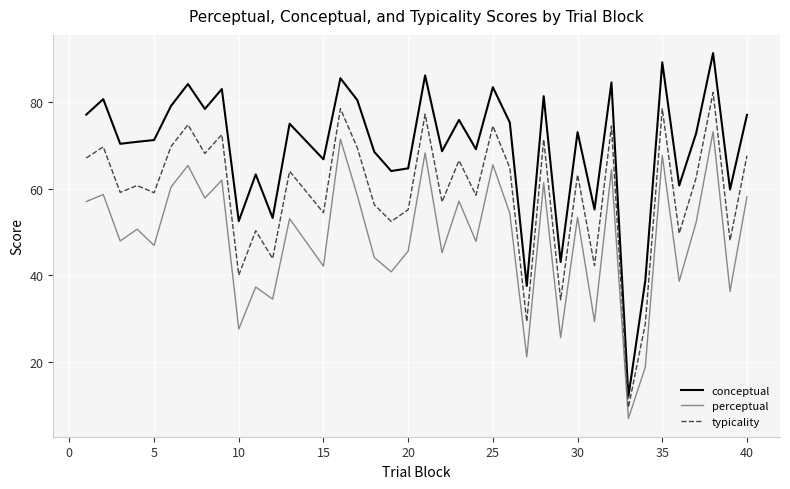

At how many categories does at least one series exceed 29?

38